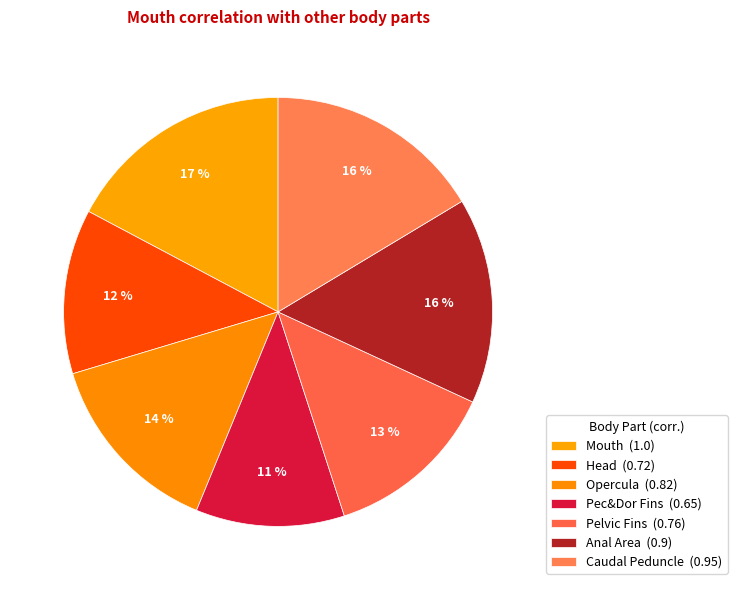

To the nearest percent, what percentage of the pie is Caudal Peduncle?

16%